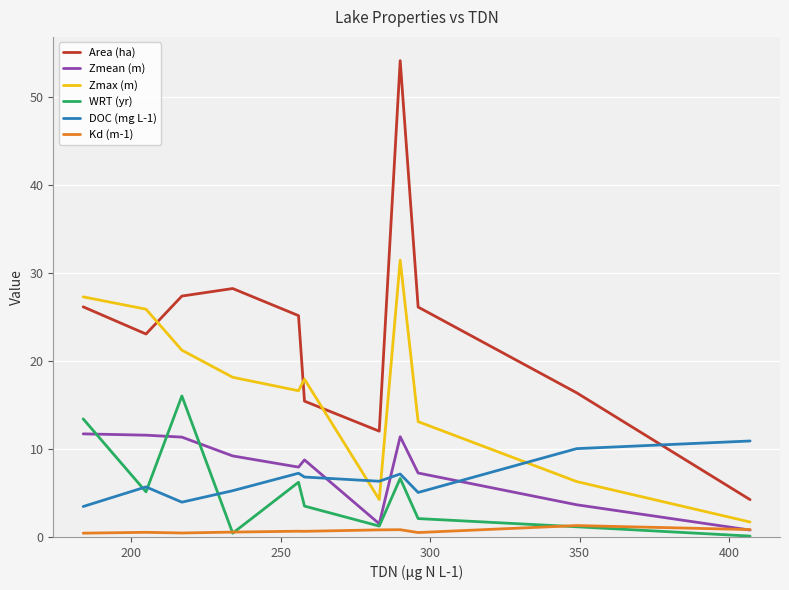

Which series has the largest range (max minus min)?

Area (ha)